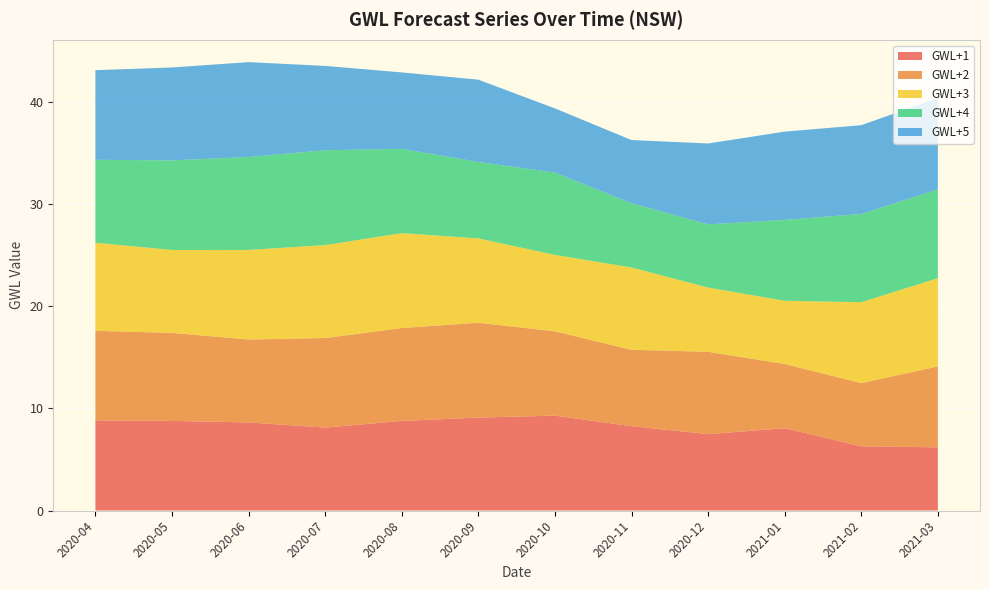

Reading left to right, extract all data points from this chart.

GWL+1: 8.8	8.8	8.6	8.1	8.8	9.1	9.3	8.3	7.5	8.1	6.3	6.2
GWL+2: 8.8	8.6	8.1	8.8	9.1	9.3	8.3	7.5	8.1	6.3	6.2	7.9
GWL+3: 8.6	8.1	8.8	9.1	9.3	8.3	7.5	8.1	6.3	6.2	7.9	8.6
GWL+4: 8.1	8.8	9.1	9.3	8.3	7.5	8.1	6.3	6.2	7.9	8.6	8.7
GWL+5: 8.8	9.1	9.3	8.3	7.5	8.1	6.3	6.2	7.9	8.6	8.7	8.9